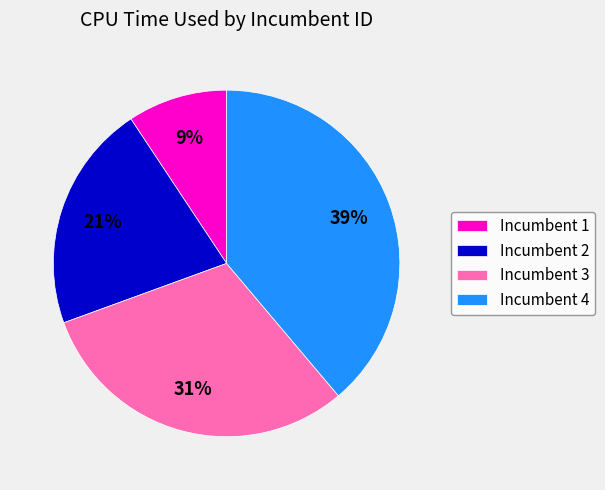

Count the number of slices in the pie.

4